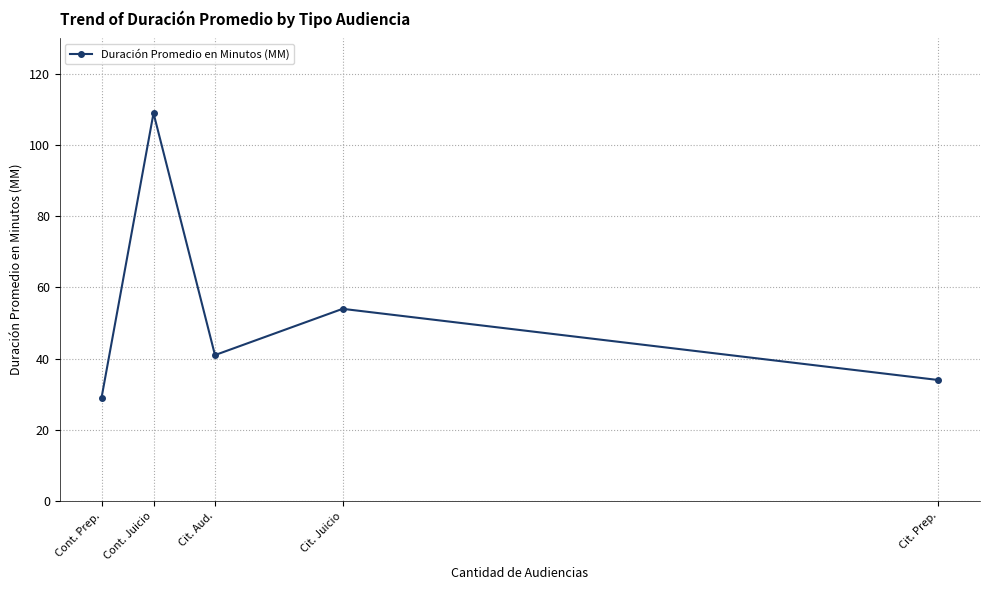

Which has a higher value, Cont. Prep. or Cit. Prep.?

Cit. Prep.